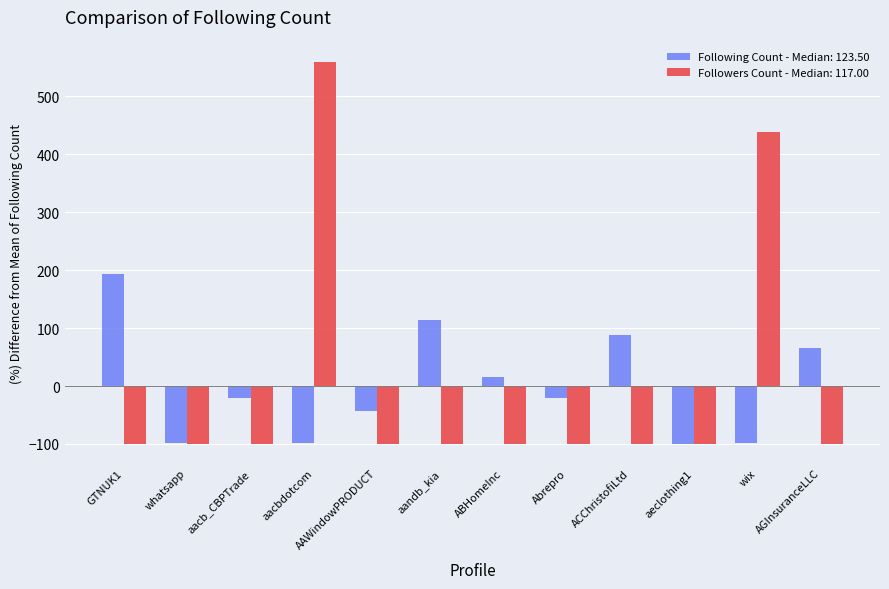

At which category is the sum across all series the highest?

aacbdotcom